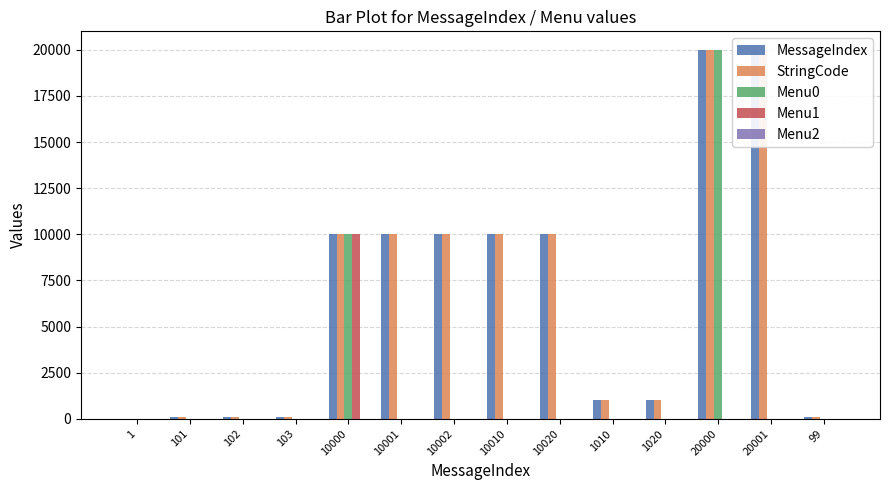

Which category has the lowest value in the Menu2 series?

1